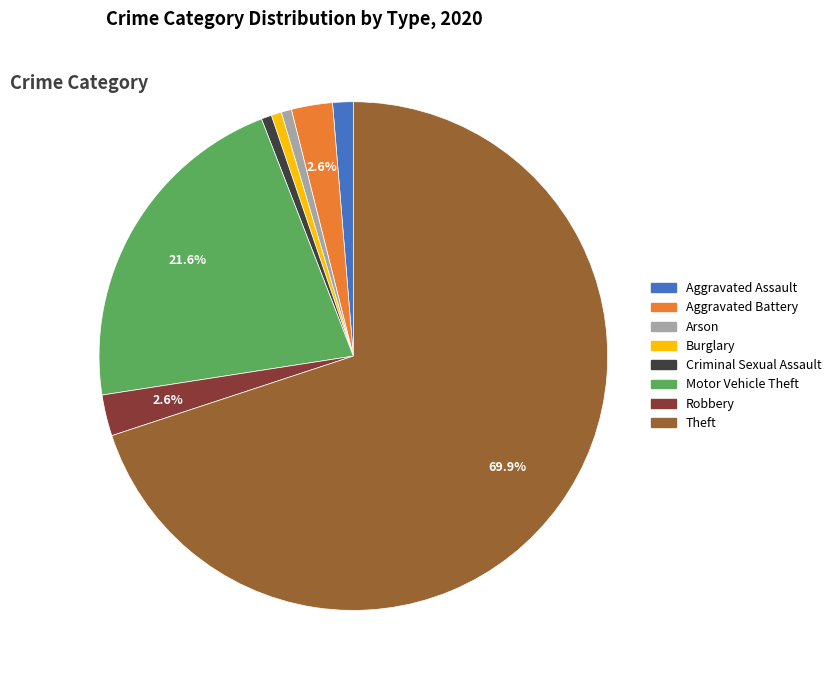

Do Criminal Sexual Assault and Robbery together represent more than half of the pie?

No